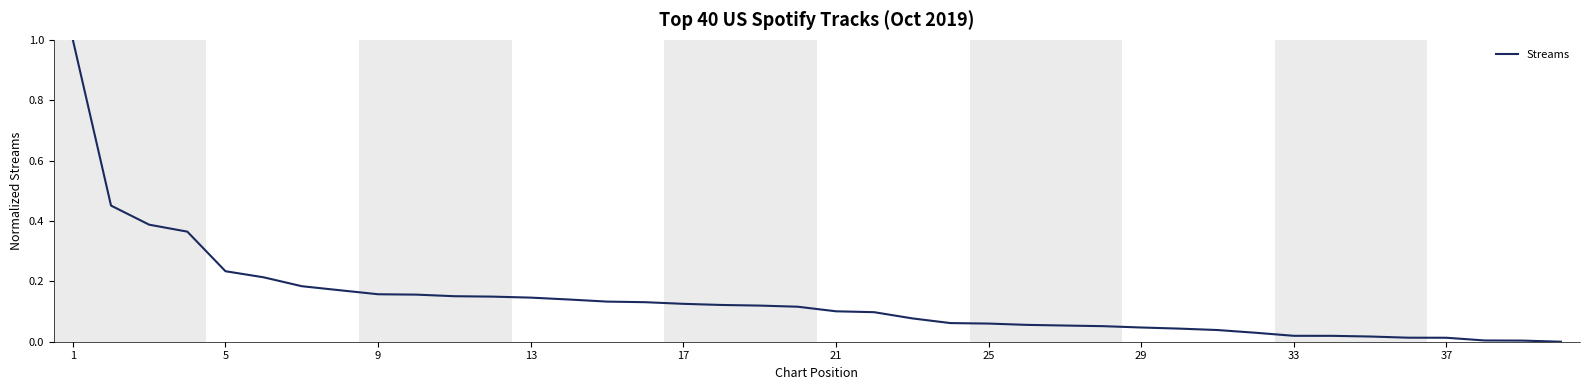

What is the greatest value displayed?

1.0